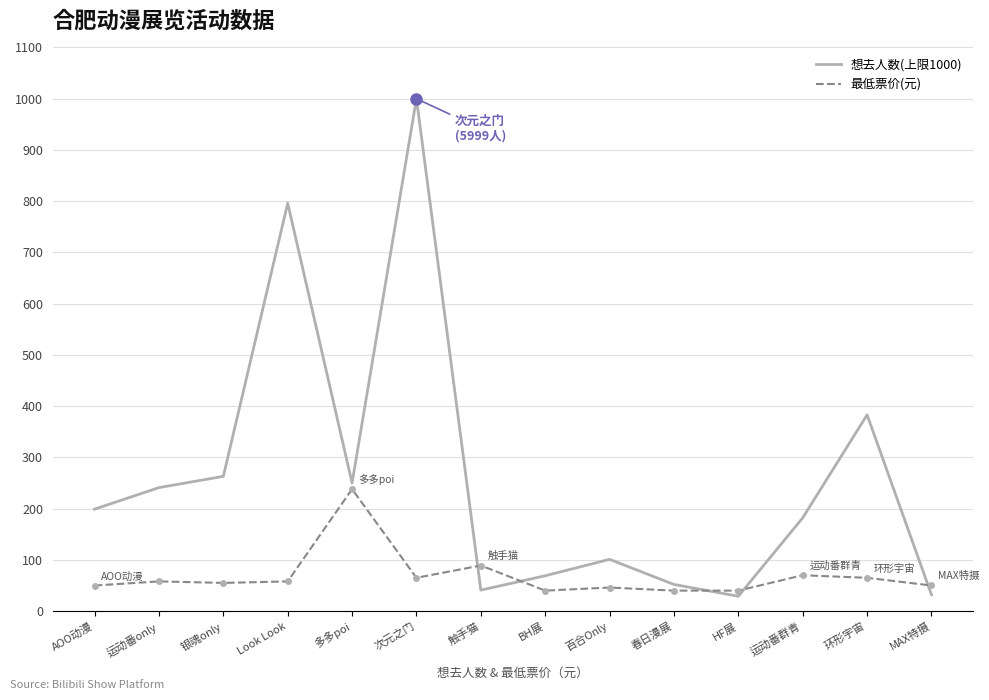

What are all the series names shown in the legend?

想去人数(上限1000), 最低票价(元)